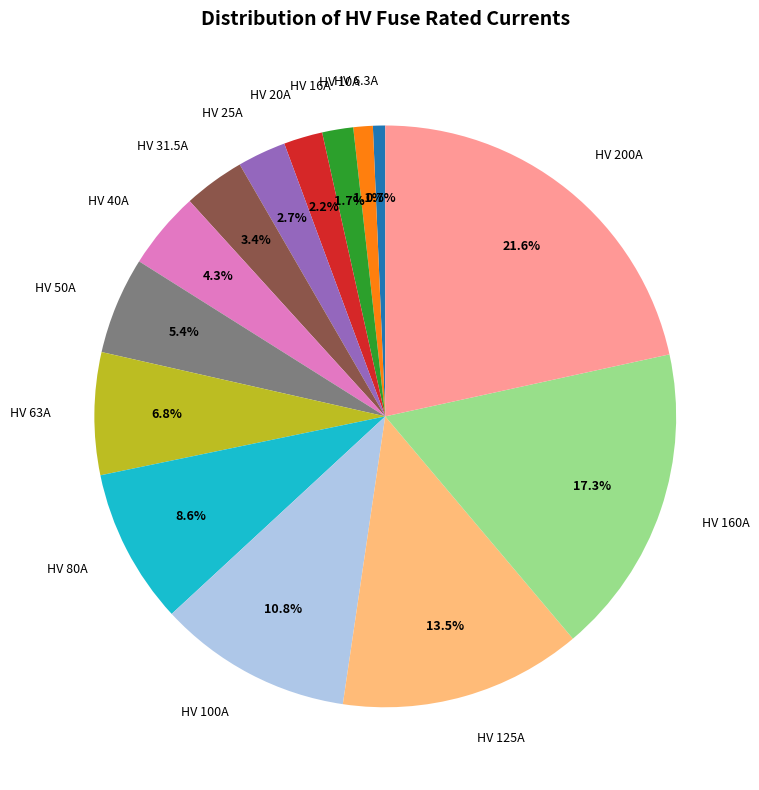

Approximately how many times larger is the value at HV 40A compared to HV 125A?

0.3